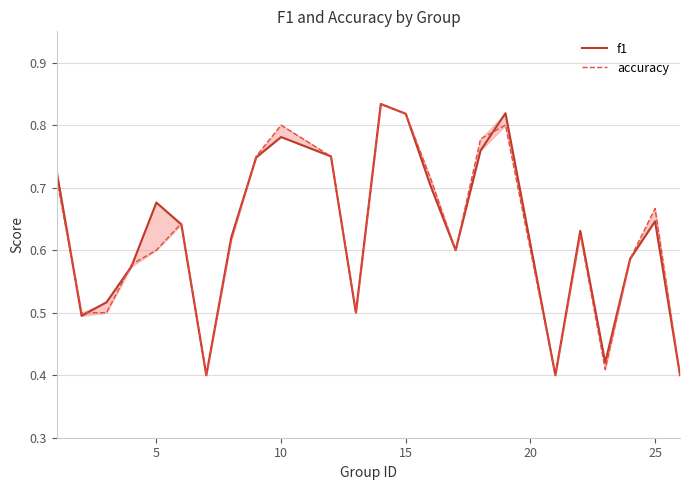

List the series in order of their overall mean, highest first.

f1, accuracy